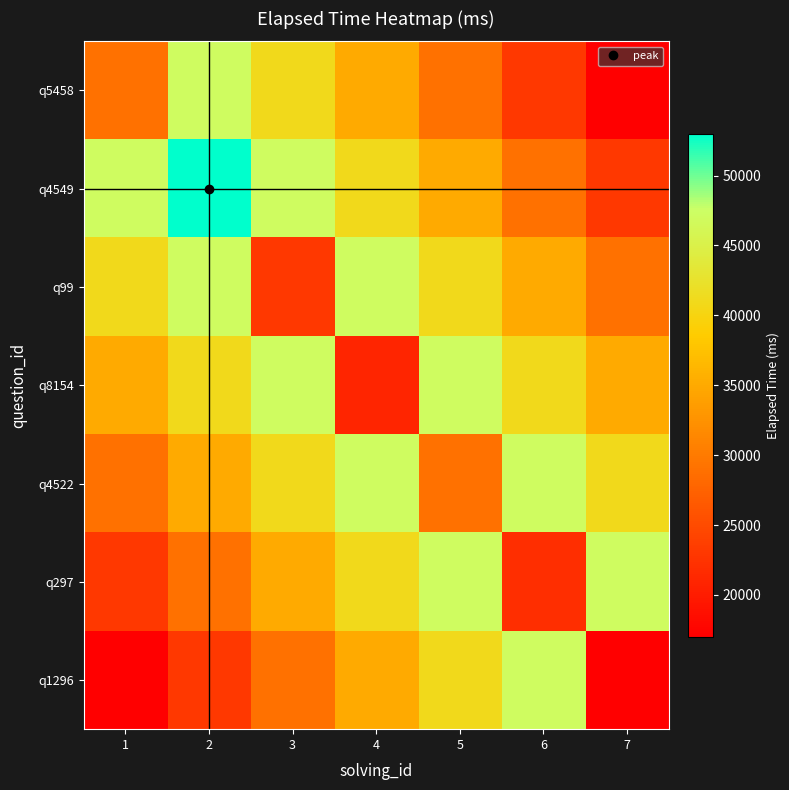

Count the number of data series in this chart.

7